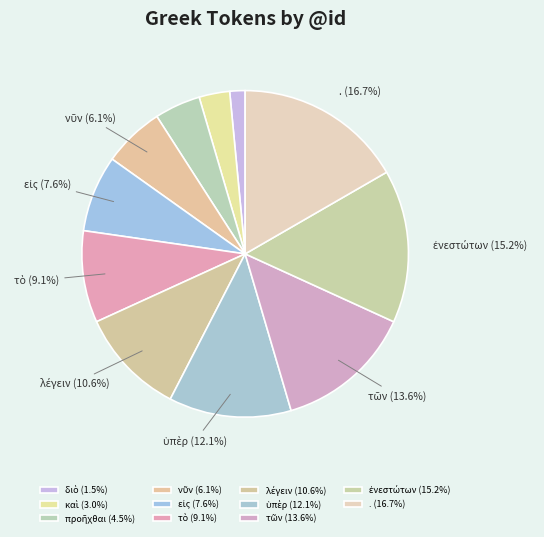

Between νῦν and λέγειν, which is larger?

λέγειν